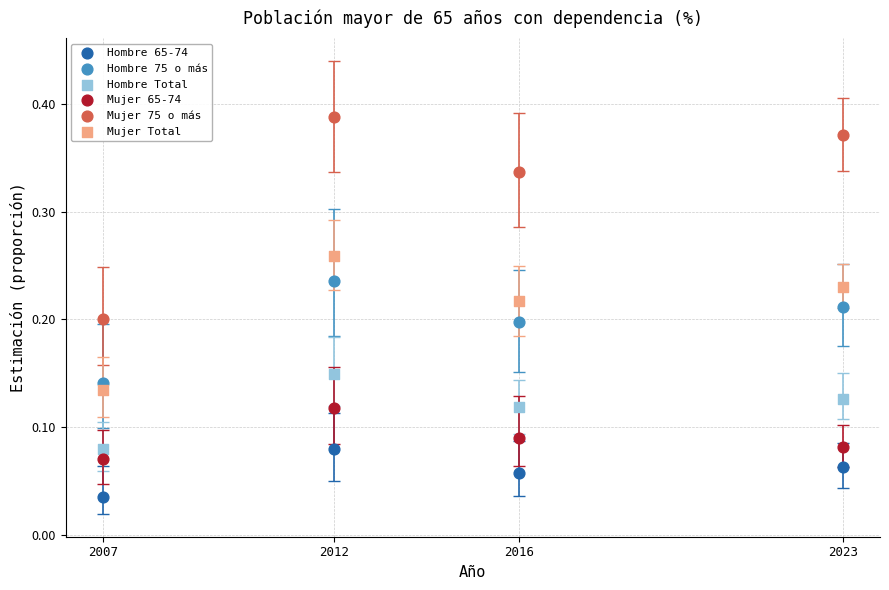

Which series contains the highest Y value?

Mujer 75 o más